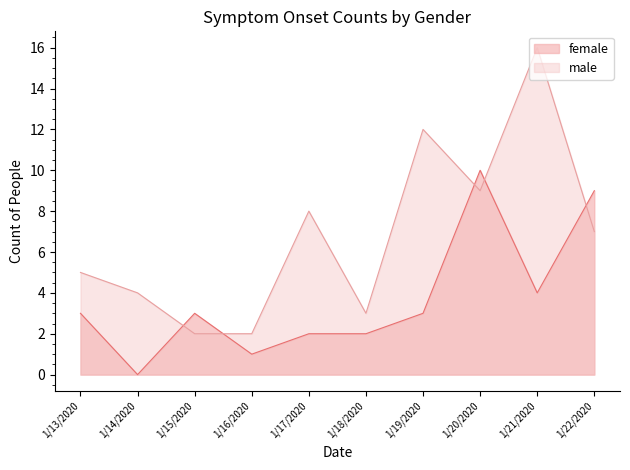

Rank the categories by male value from lowest to highest.

1/15/2020, 1/16/2020, 1/18/2020, 1/14/2020, 1/13/2020, 1/22/2020, 1/17/2020, 1/20/2020, 1/19/2020, 1/21/2020